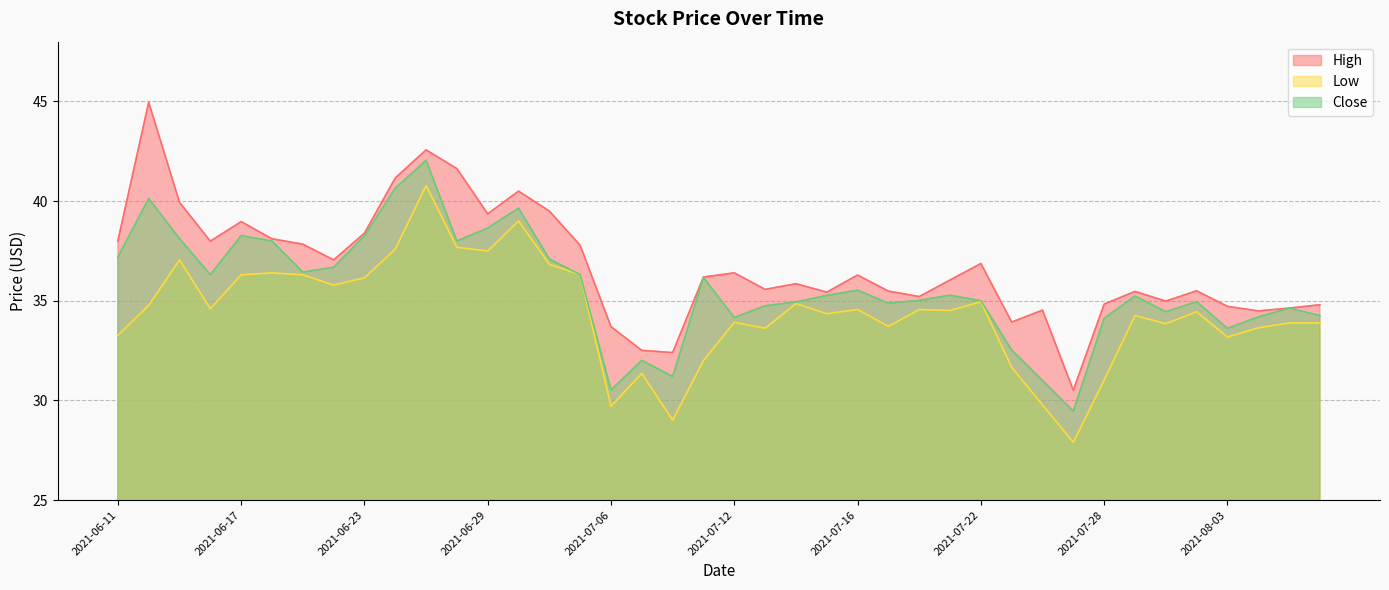

Where does the Close series first go above 35?

2021-06-11